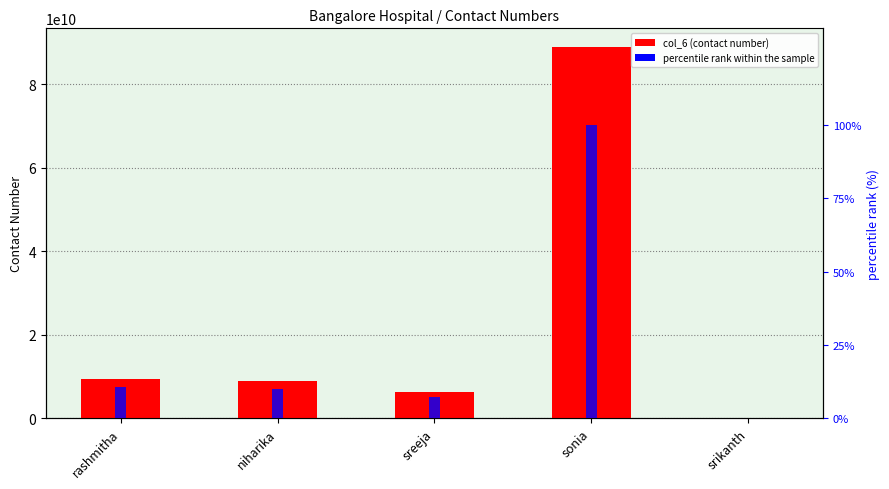

What is the total value across all series at srikanth?

9568482.0